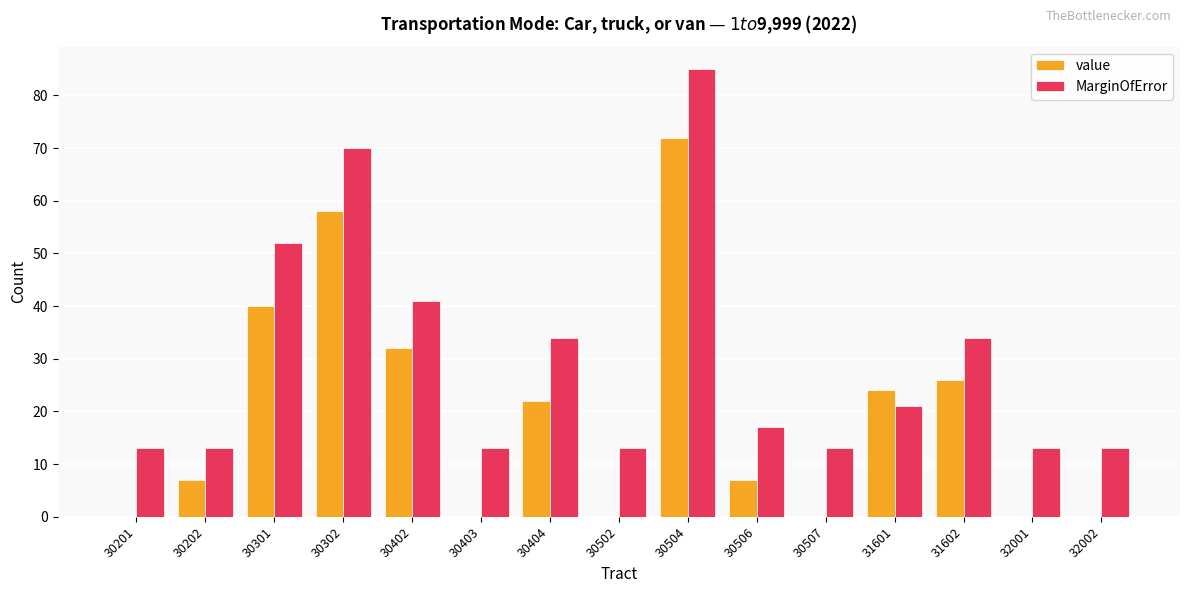

Reading left to right, list all the values displayed in this chart.

value: 0	7	40	58	32	0	22	0	72	7	0	24	26	0	0
MarginOfError: 13	13	52	70	41	13	34	13	85	17	13	21	34	13	13